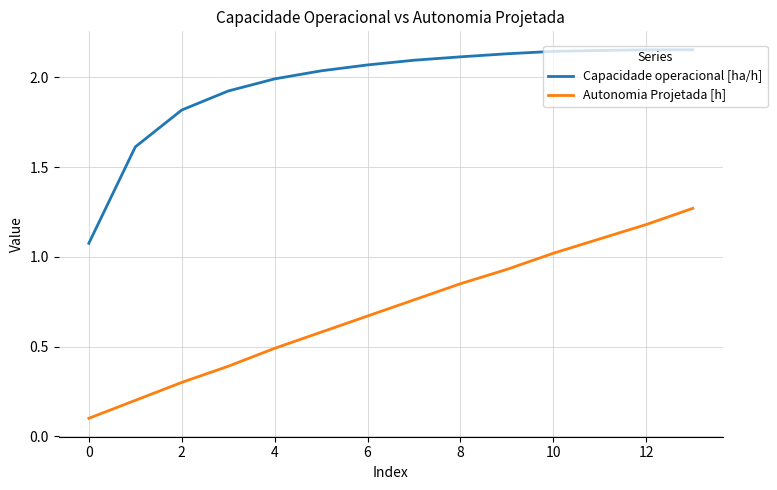

Which series has the largest range (max minus min)?

Autonomia Projetada [h]